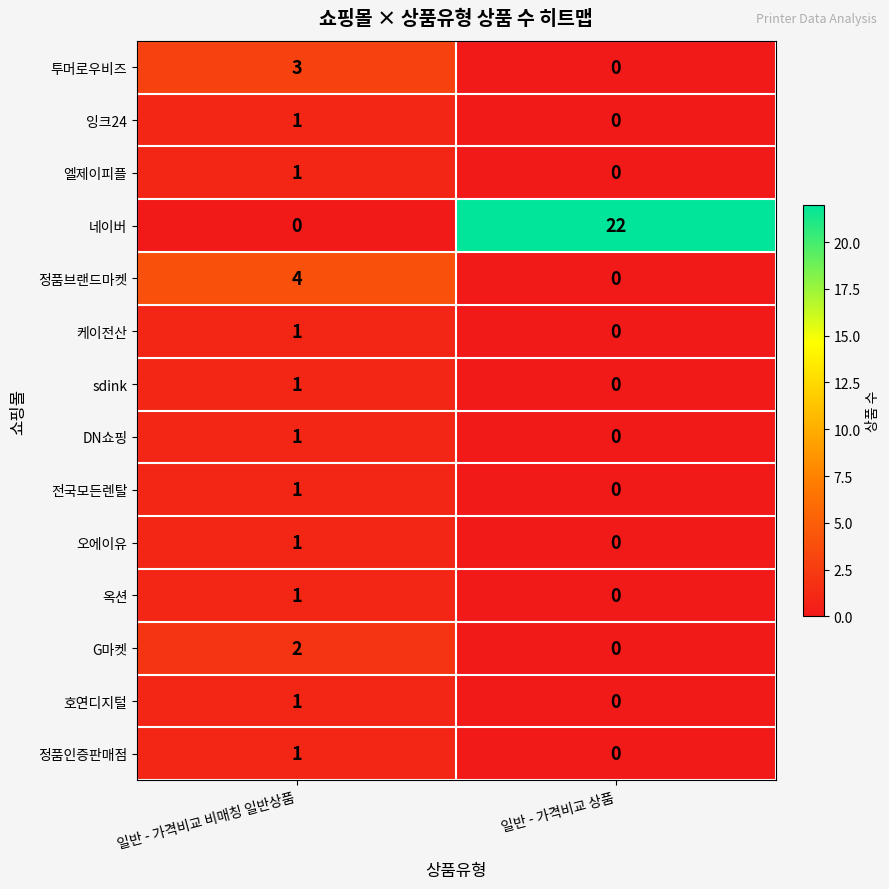

Between 일반 - 가격비교 비매칭 일반상품 and 일반 - 가격비교 상품, which series saw the biggest shift?

네이버